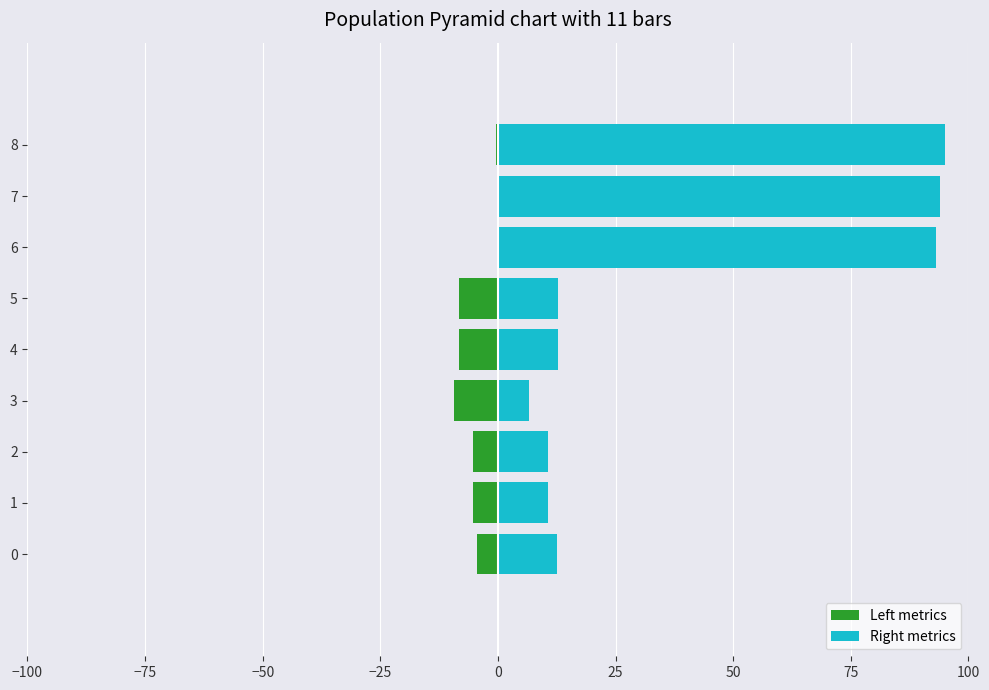

Rank the series by their maximum value, from lowest to highest.

Left metrics, Right metrics